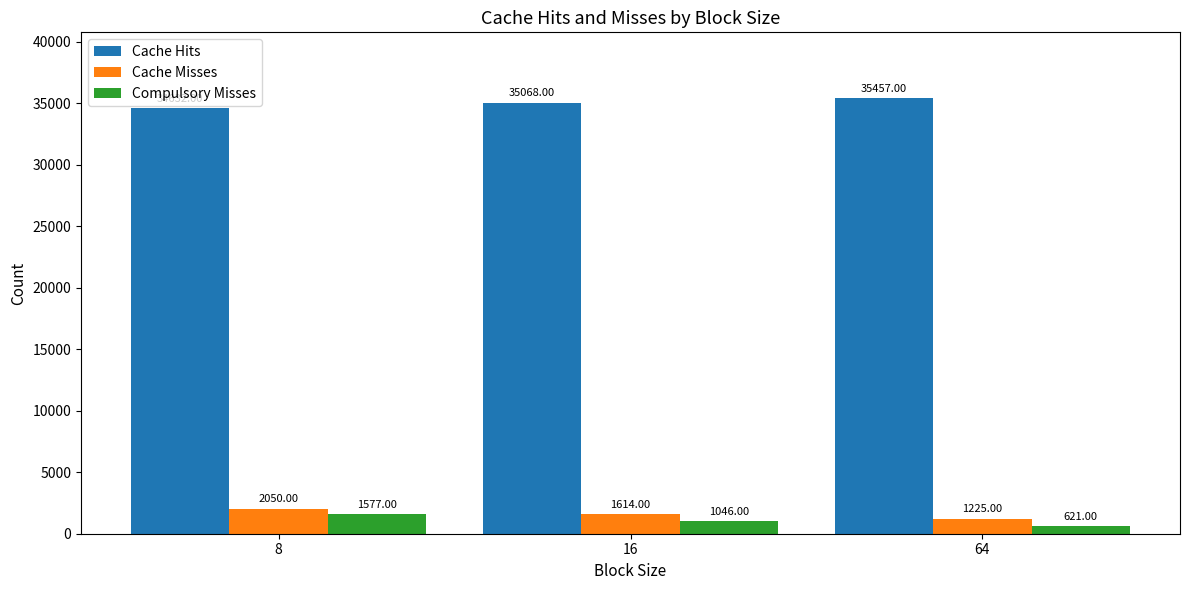

Reading right to left, list all the values displayed in this chart.

Cache Hits: 64=35457	16=35068	8=34632
Cache Misses: 64=1225	16=1614	8=2050
Compulsory Misses: 64=621	16=1046	8=1577